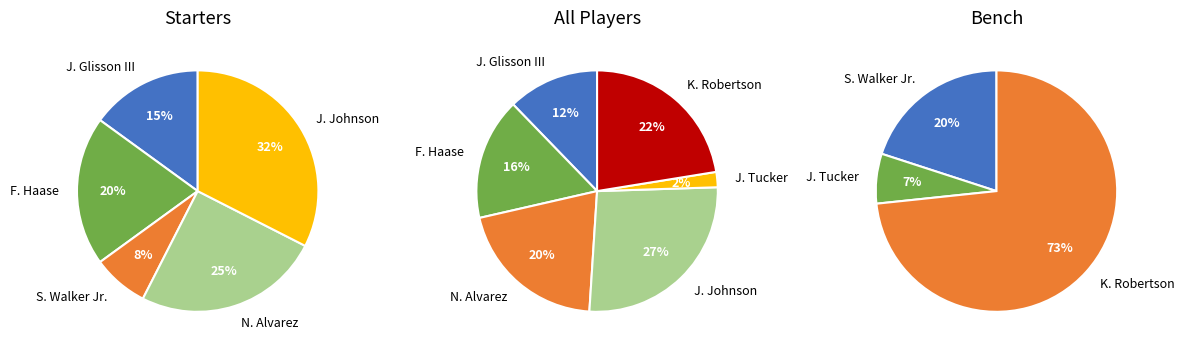

Which category has the biggest portion of the pie?

J. Johnson